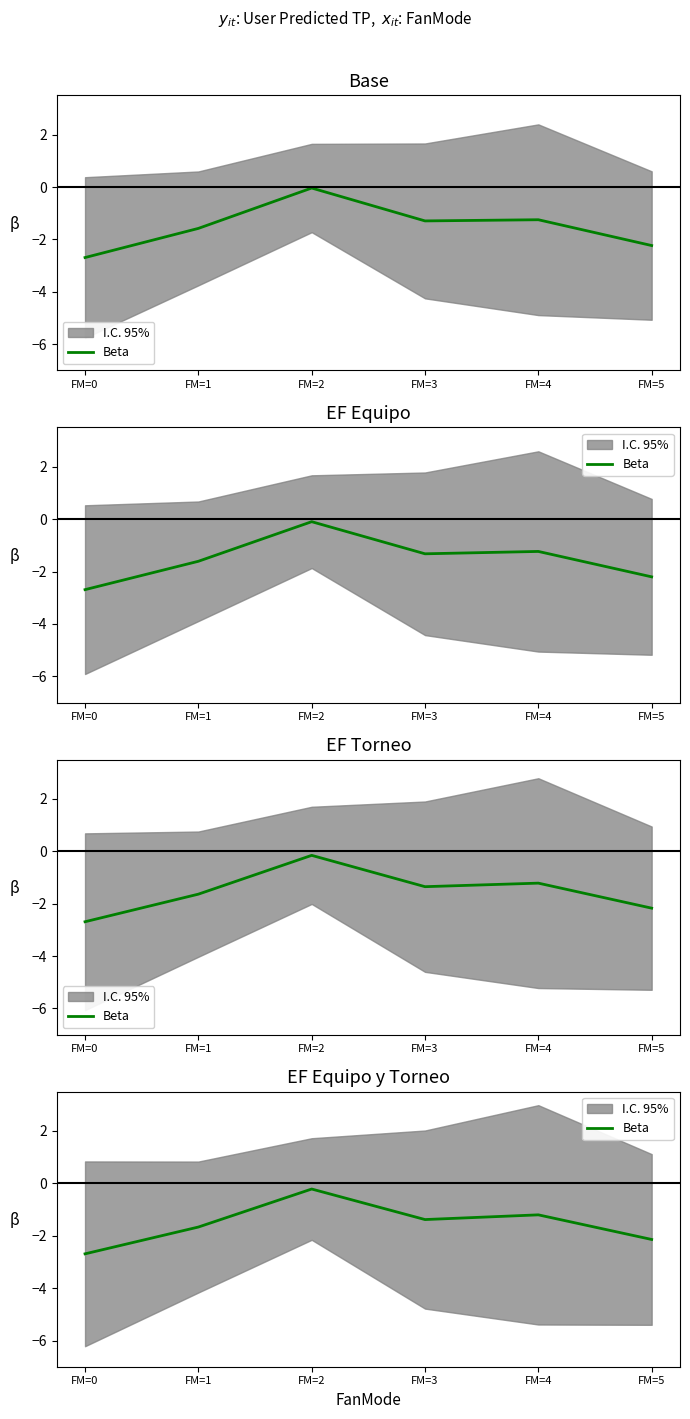

Reading left to right, extract all data points from this chart.

FM=0=-2.7	FM=1=-1.7	FM=2=-0.2	FM=3=-1.4	FM=4=-1.2	FM=5=-2.1